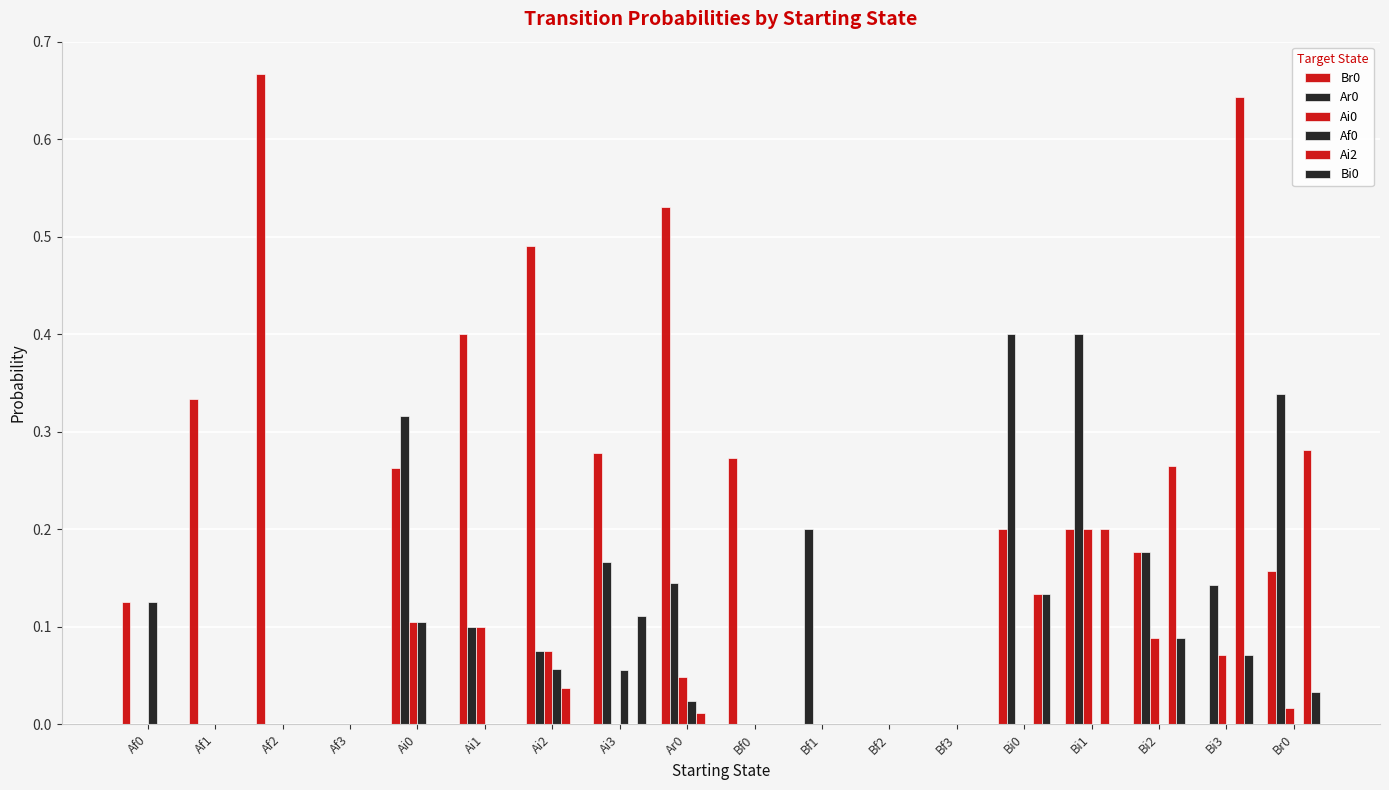

Between Af1 and Ai1, which is larger?

Ai1